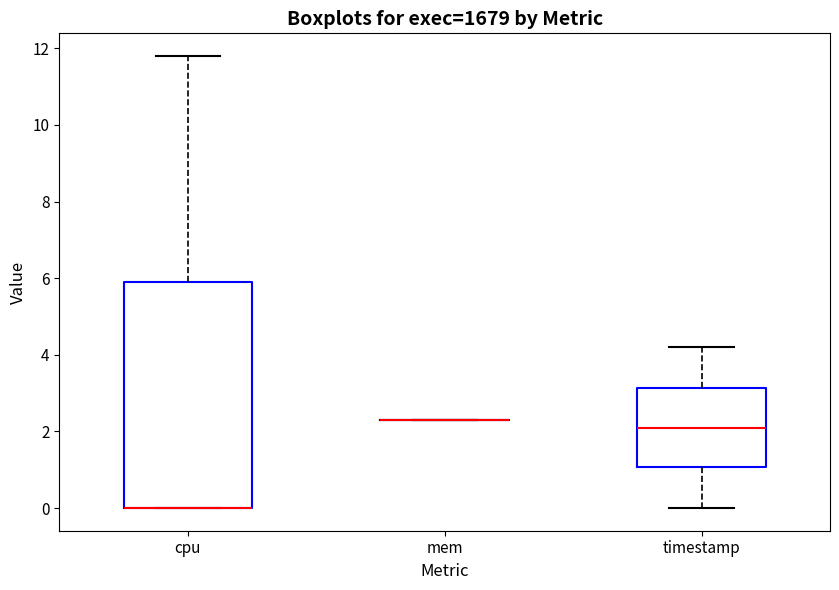

Which box is the tallest, from its lower edge to its upper edge?

cpu